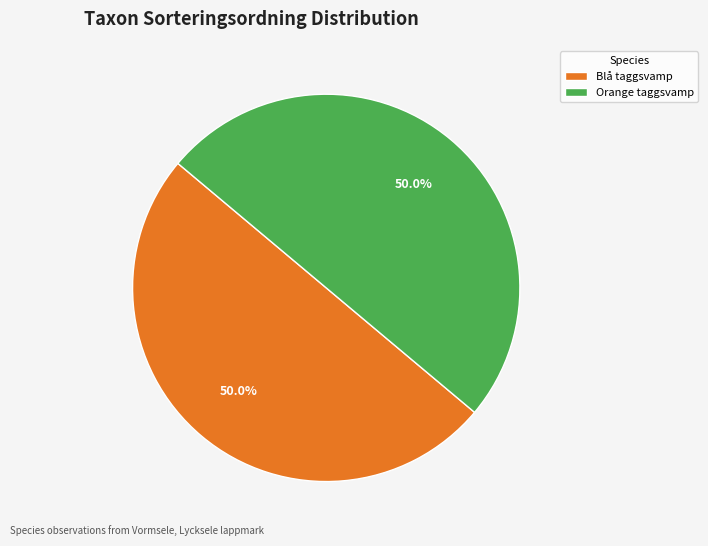

What percentage is NOT represented by Orange taggsvamp?

50.0%